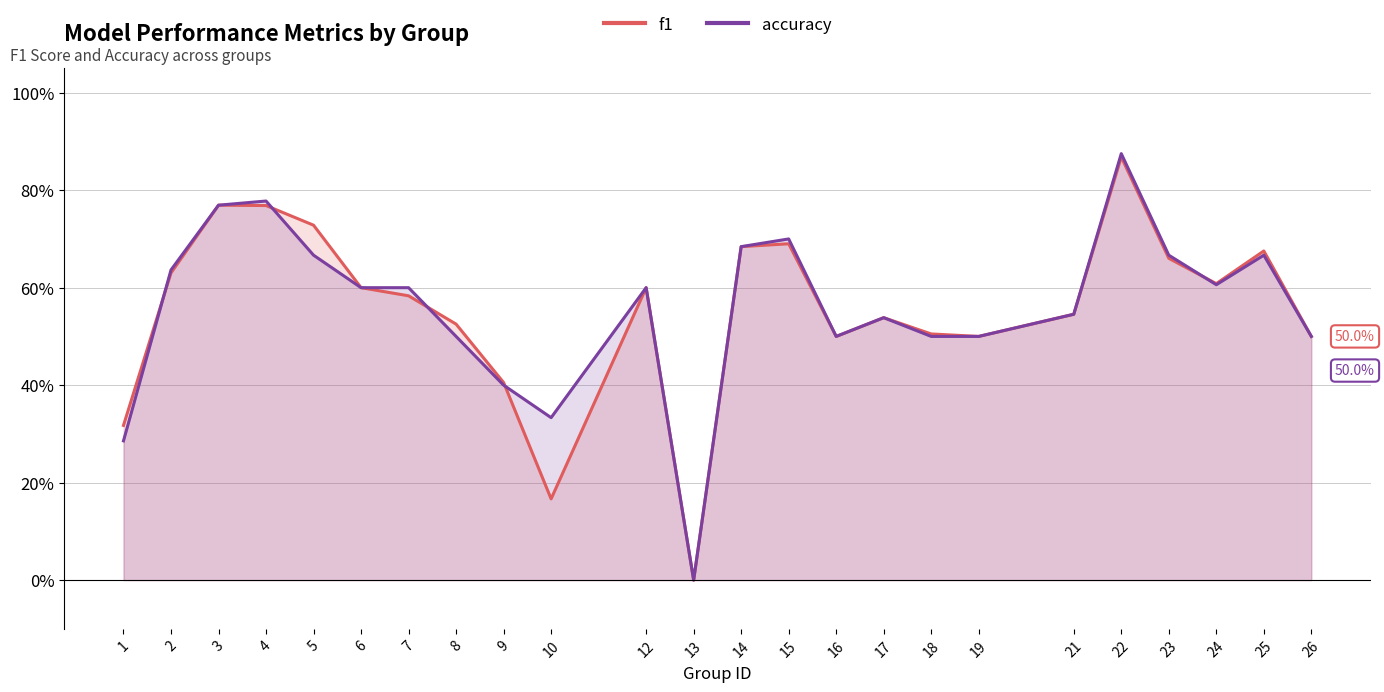

Which series changed the most between 6 and 15?

accuracy